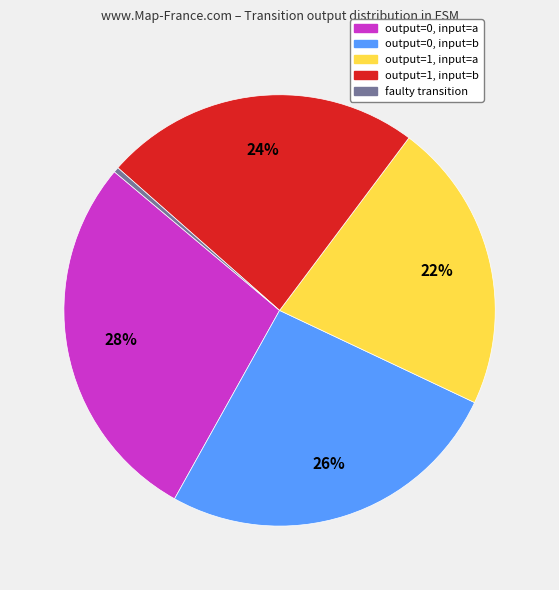

Is there any slice that represents more than half of the pie?

No